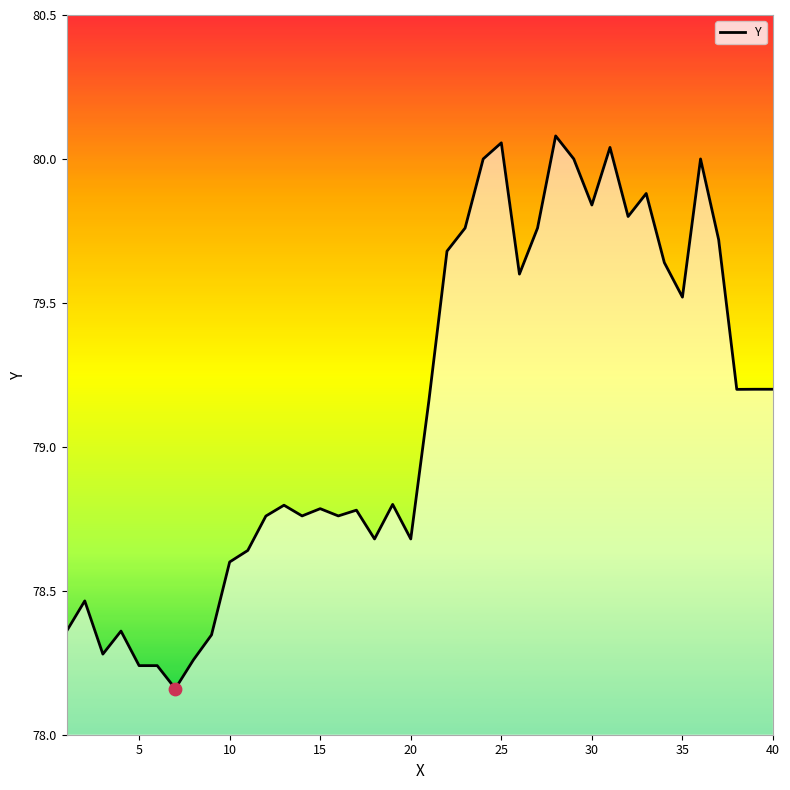

What is the difference between the maximum and minimum values?

1.9